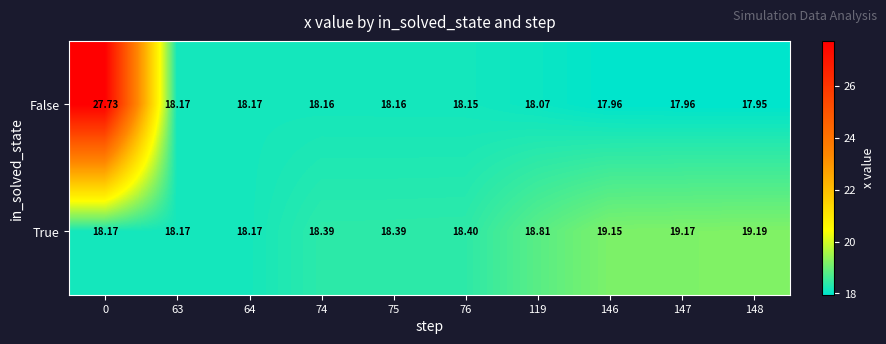

Which series has the widest spread of values?

False